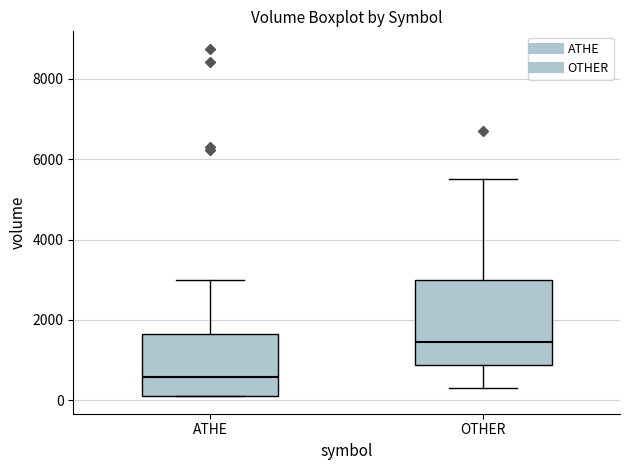

Reading left to right, transcribe this box plot: for each box, give where its median line is, the range the box spans, and where its two whiskers end, as read against the y-axis. The values are not printed on the chart, so give them approximately, as read against the axis.

ATHE: median 600, box 200 to 1600, whiskers 200 to 3000
OTHER: median 1400, box 800 to 3000, whiskers 400 to 5600